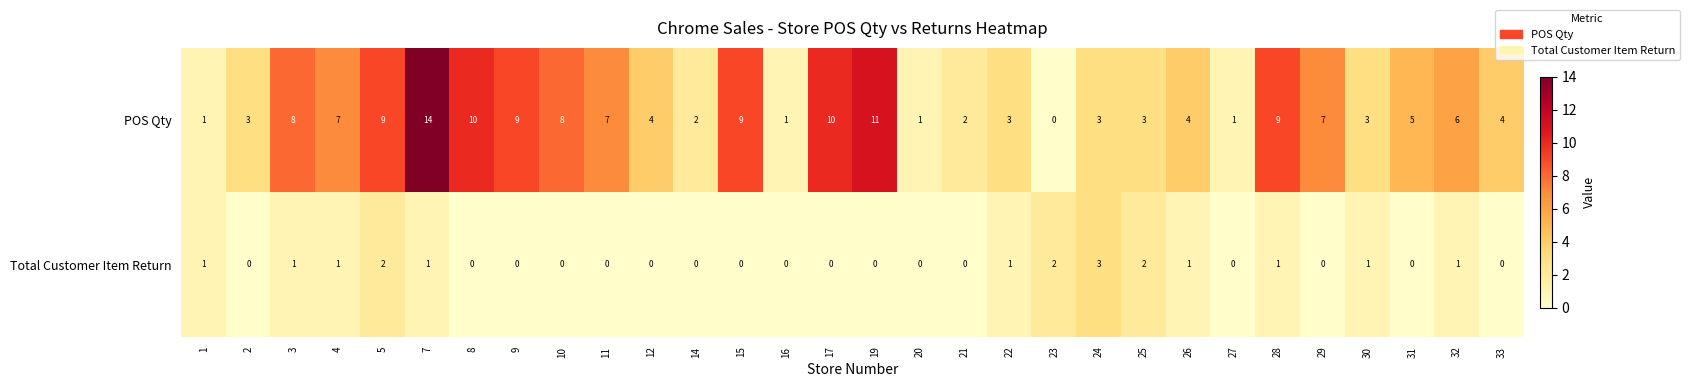

Which category has the lowest value in the POS Qty series?

23